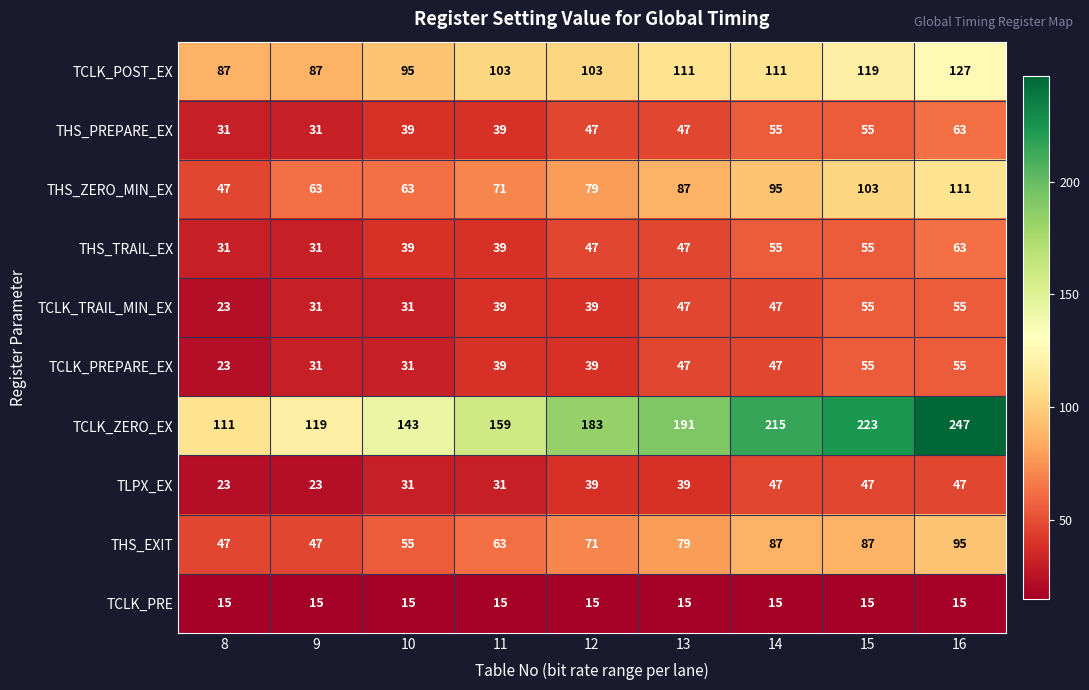

How many data points does each series have?

9